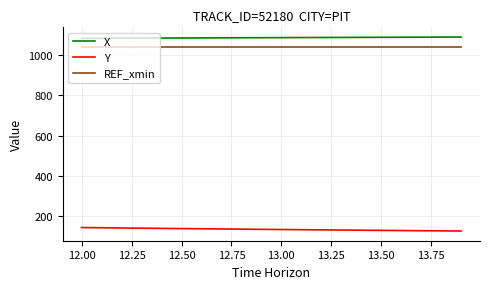

What is the maximum value for REF_xmin?

1036.4